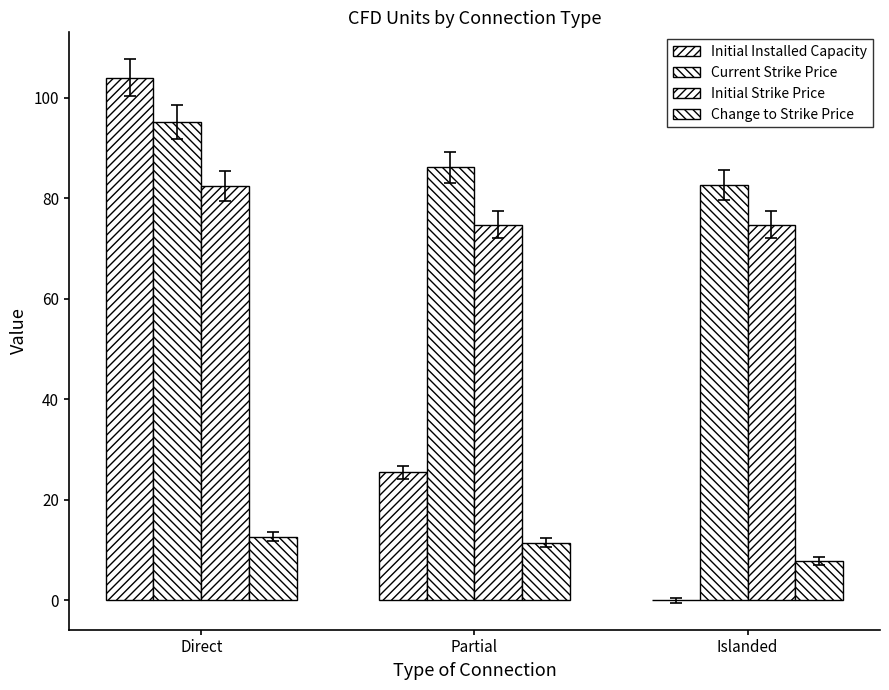

How many data points does each series have?

3